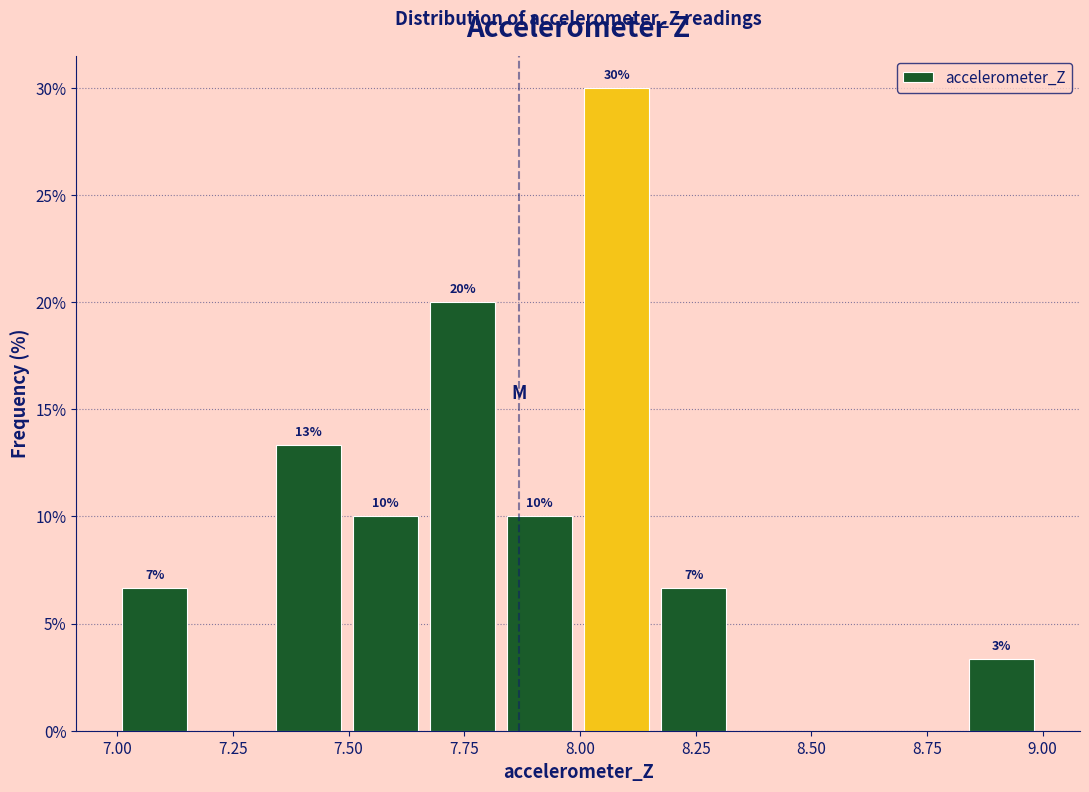

Around what value on the x-axis is the tallest bar? Give the approximate position of its centre, as read against the axis.

8.10